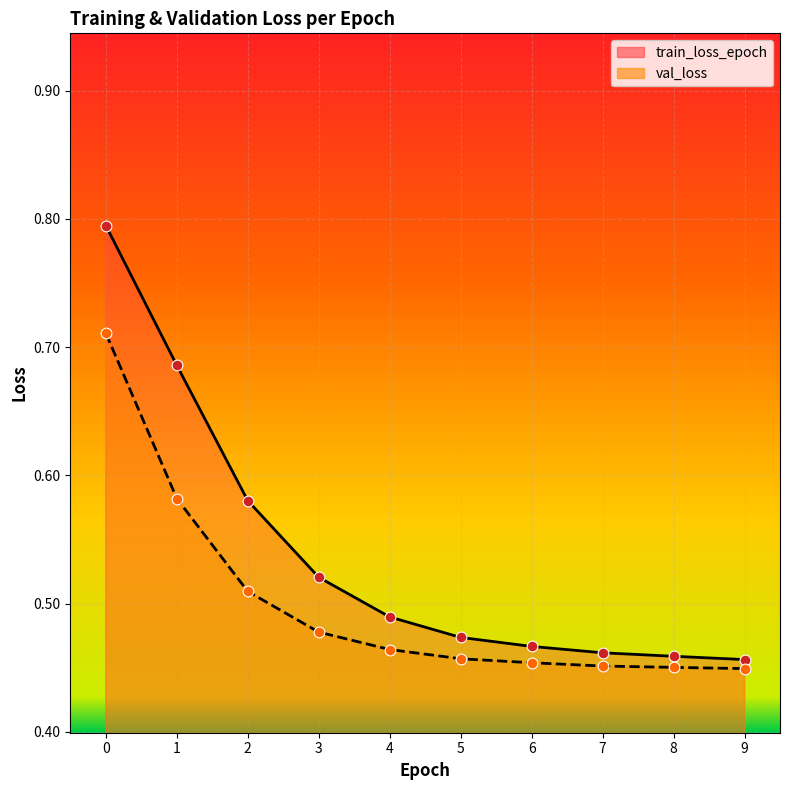

Which series has the largest Y range (max minus min)?

train_loss_epoch